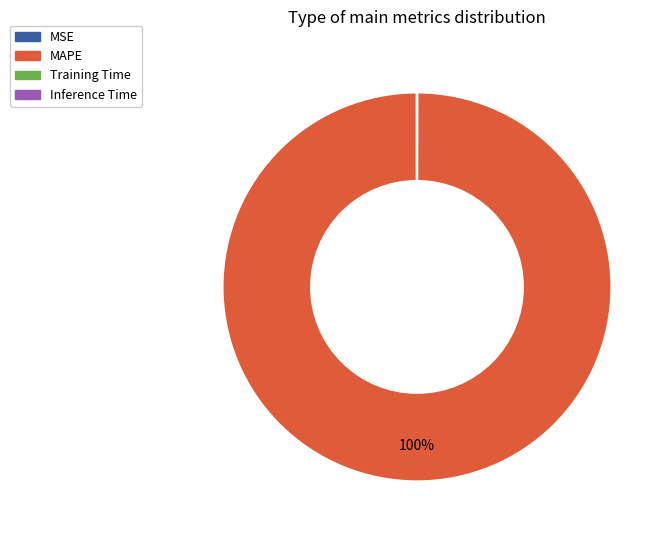

What is the largest slice in the pie chart?

MAPE